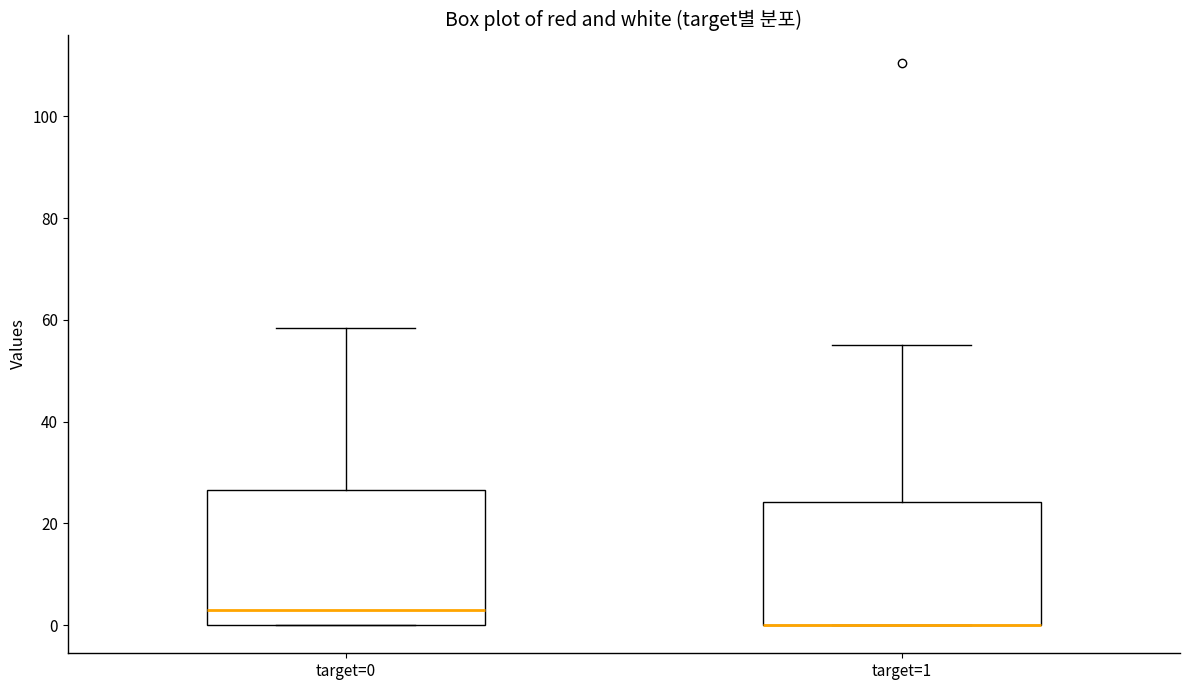

Reading left to right, read every box against the y-axis: the position of its median line, the range the box covers, and the ends of its whiskers. The values are not printed on the chart, so give them approximately, as read against the axis.

target=0: median 2, box 0 to 26, whiskers 0 to 58
target=1: median 0 (drawn on the box's lower edge), box 0 to 24, whiskers 0 to 56